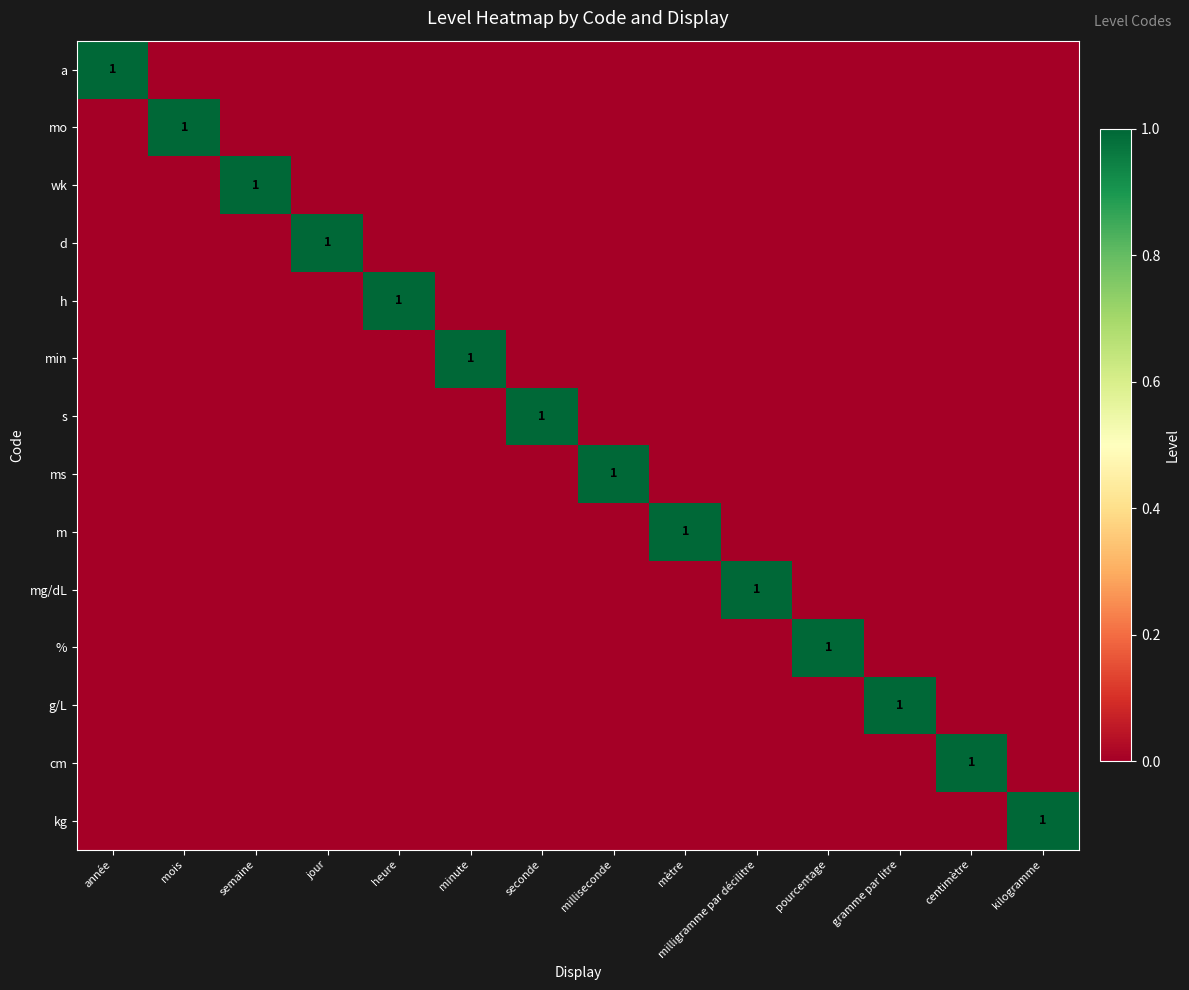

At année, list the series in order from largest to smallest.

a, mo, wk, d, h, min, s, ms, m, mg/dL, %, g/L, cm, kg